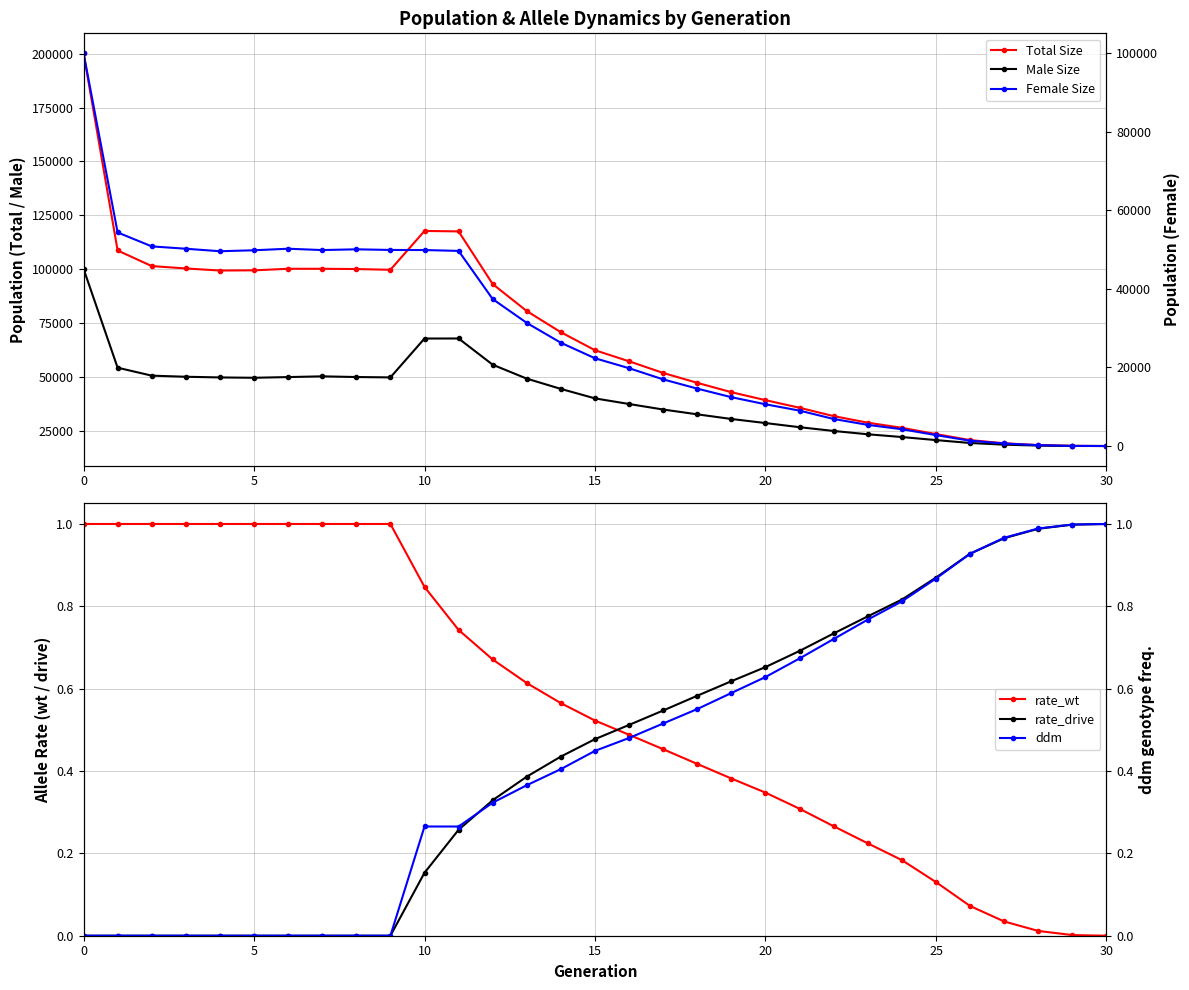

Which series changed the most between 8 and 11?

Male Size